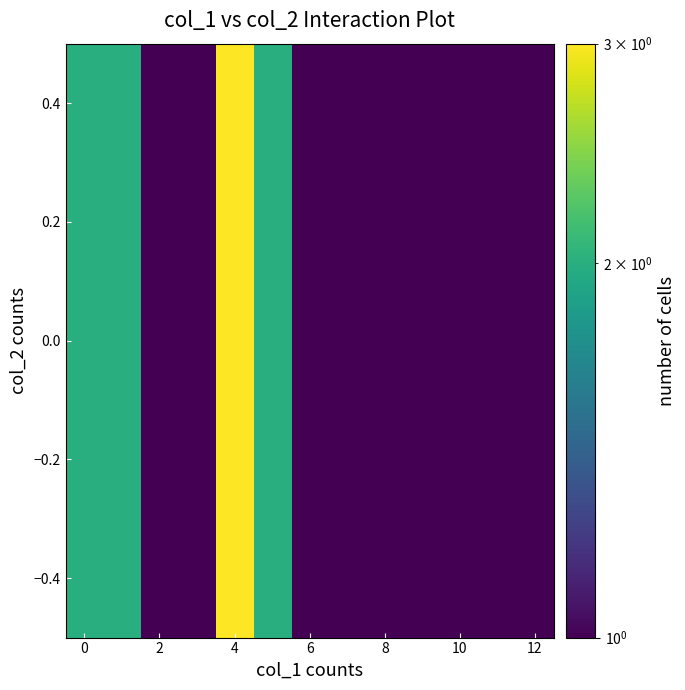

Reading left to right, list all the values displayed in this chart.

2	2	1	1	3	2	1	1	1	1	1	1	1